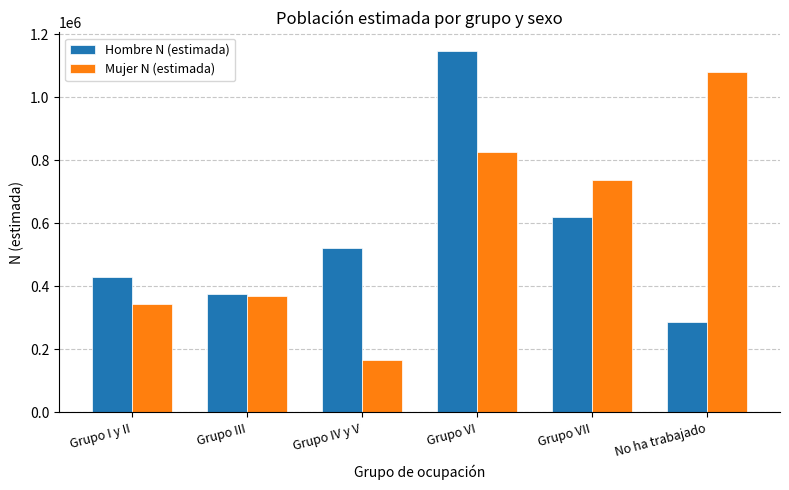

What is the spread (max minus min) of values at Grupo VI?

322819